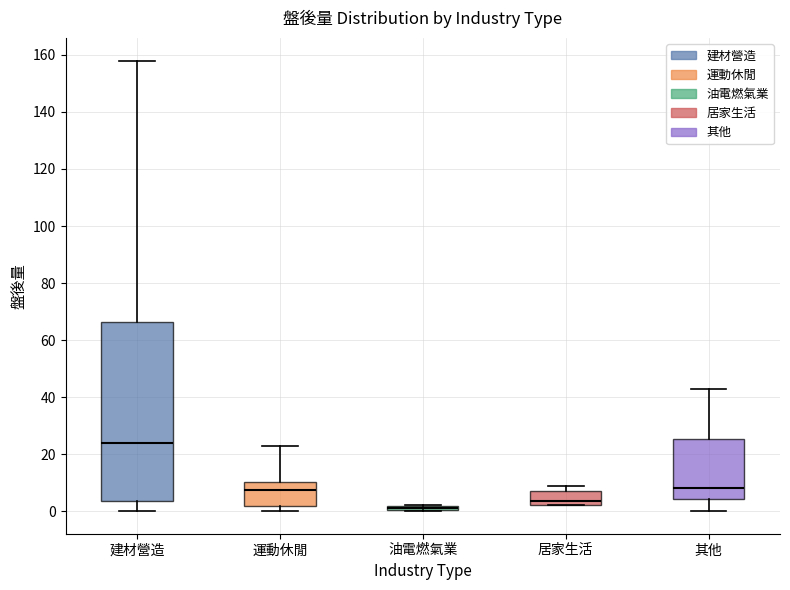

Where is the lower edge of the box for 其他 on the y-axis? The values are not printed on the chart, so give them approximately, as read against the axis.

4